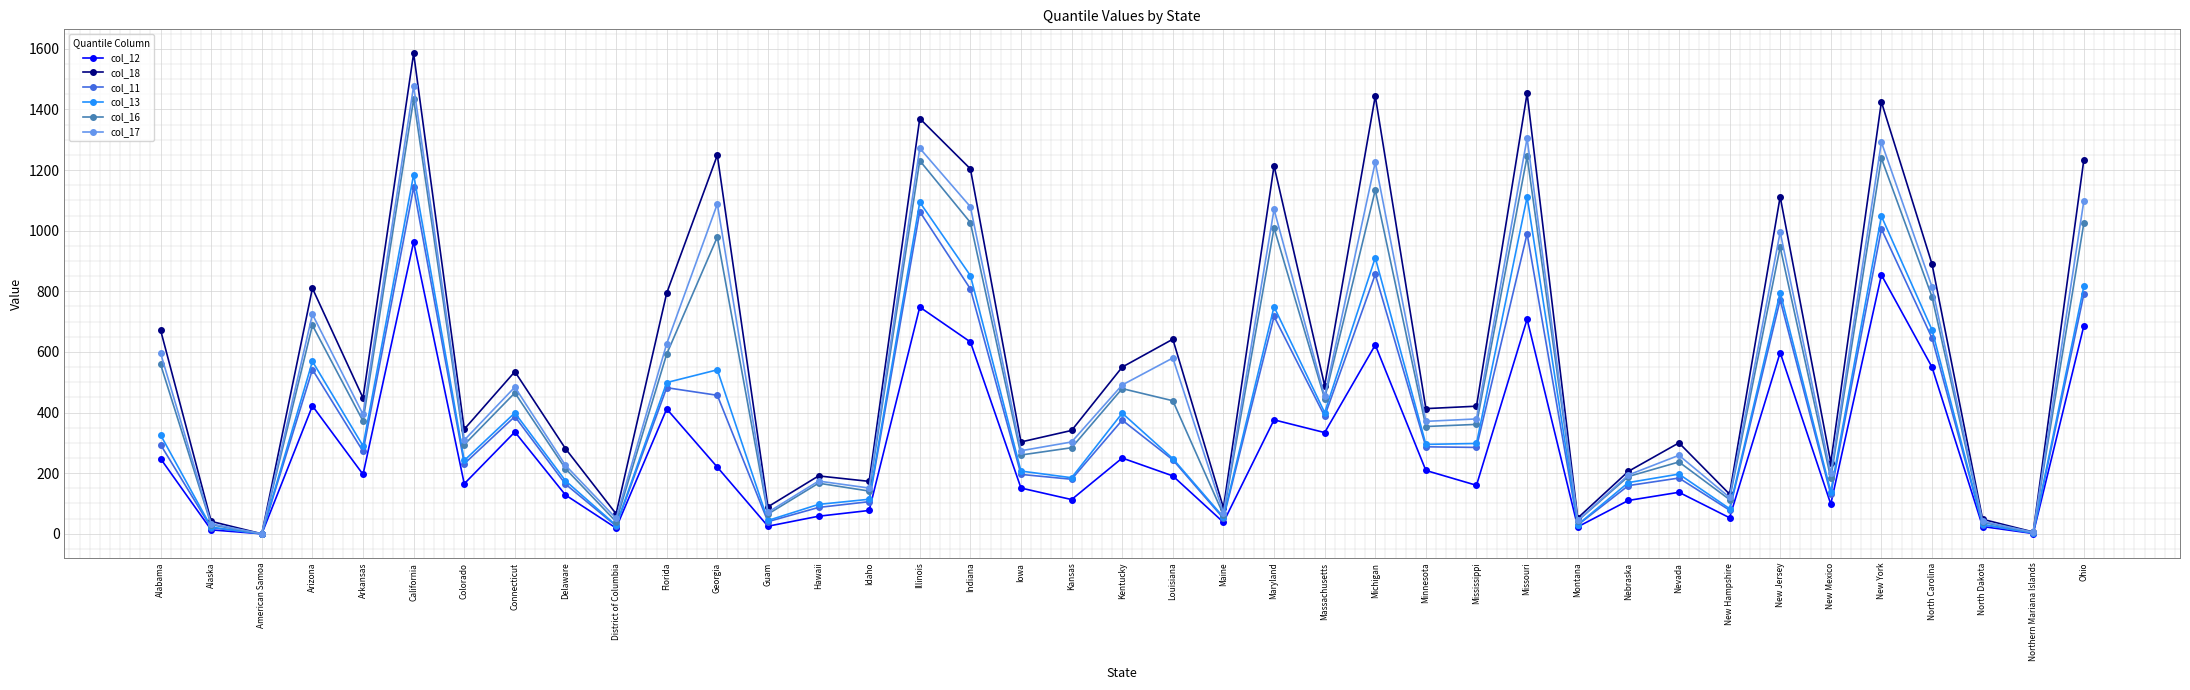

What is the label of the 36th point from the left?

North Carolina